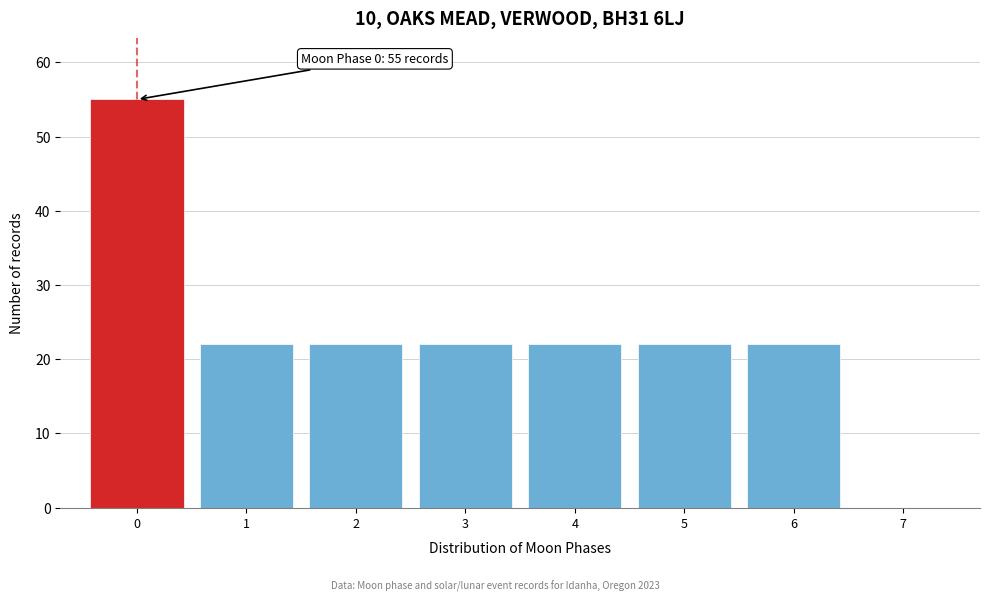

Over which range of the x-axis is the bar tallest?

-0.5 to 0.5